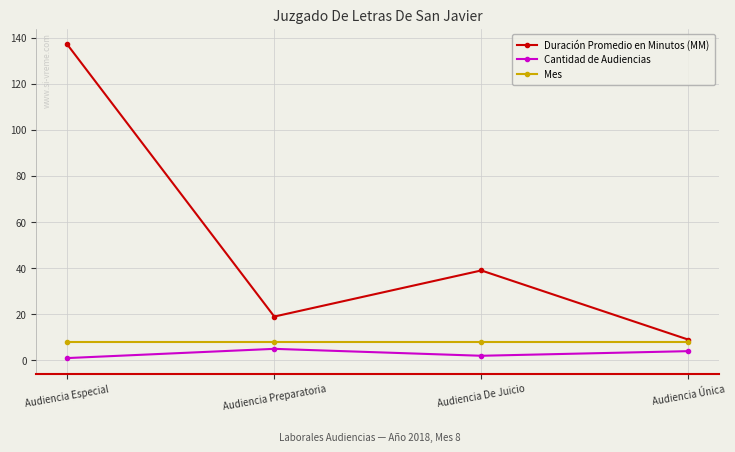

Between Audiencia Preparatoria and Audiencia Única, which series saw the biggest shift?

Duración Promedio en Minutos (MM)